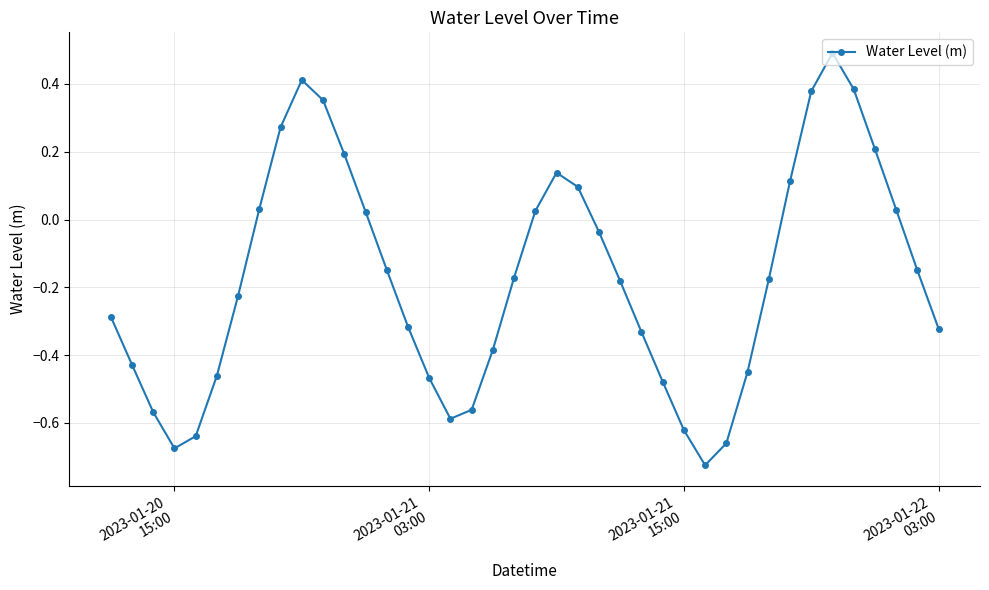

How many negative values are there?

25